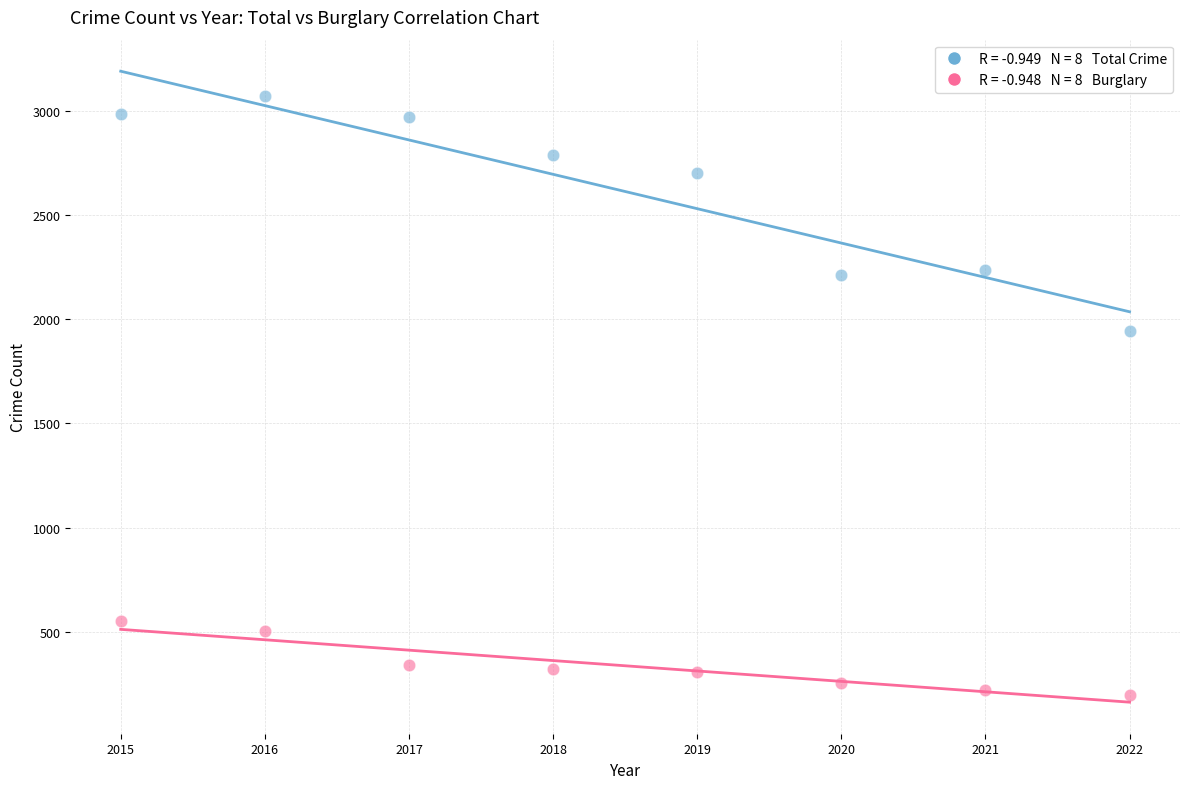

Across all data points, what is the range of Y values (max minus min)?

2876